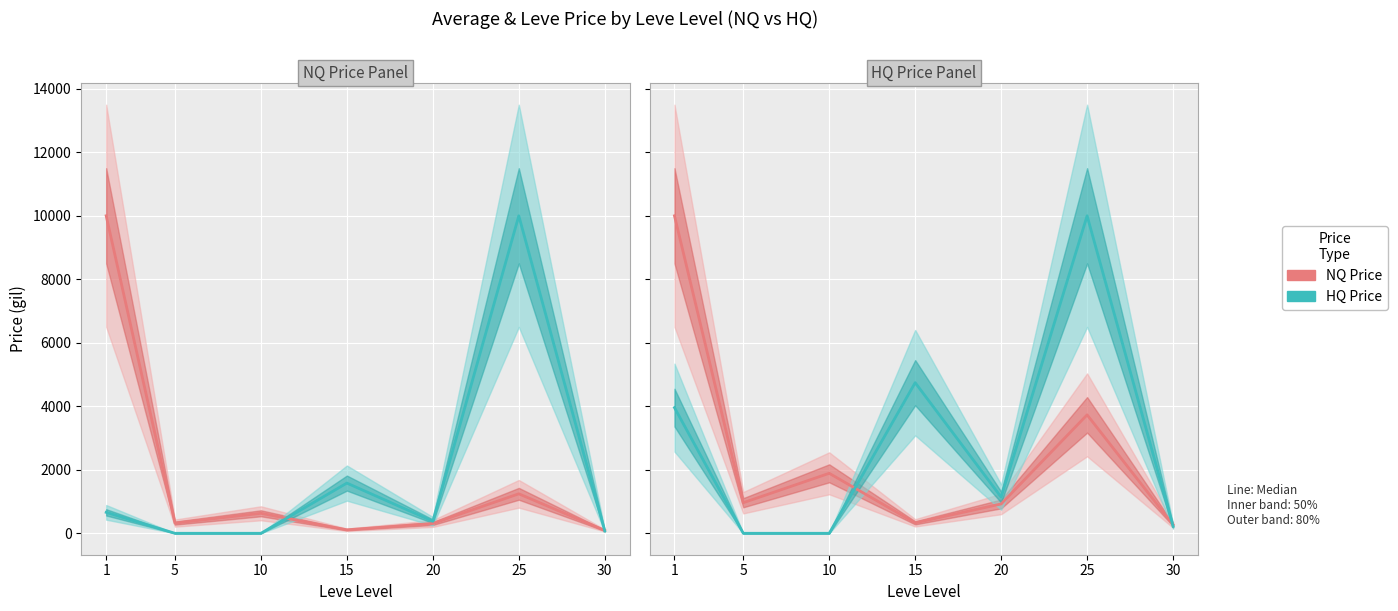

What is the sum of the Leve Price NQ values at 10 and 30?

2159.0